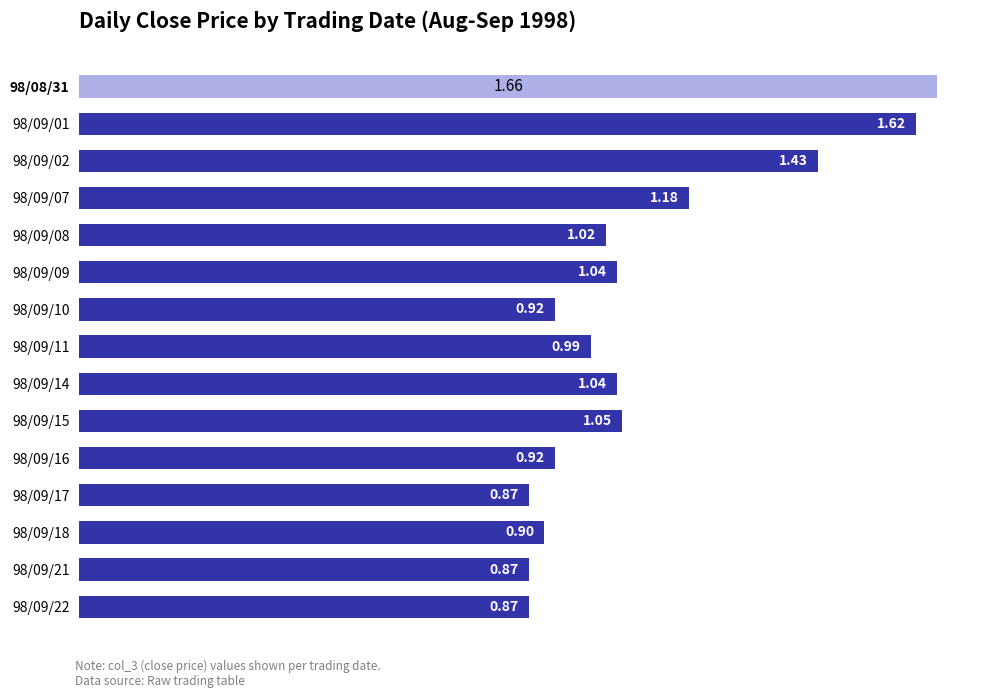

At which label is the value closest to 1?

98/09/11